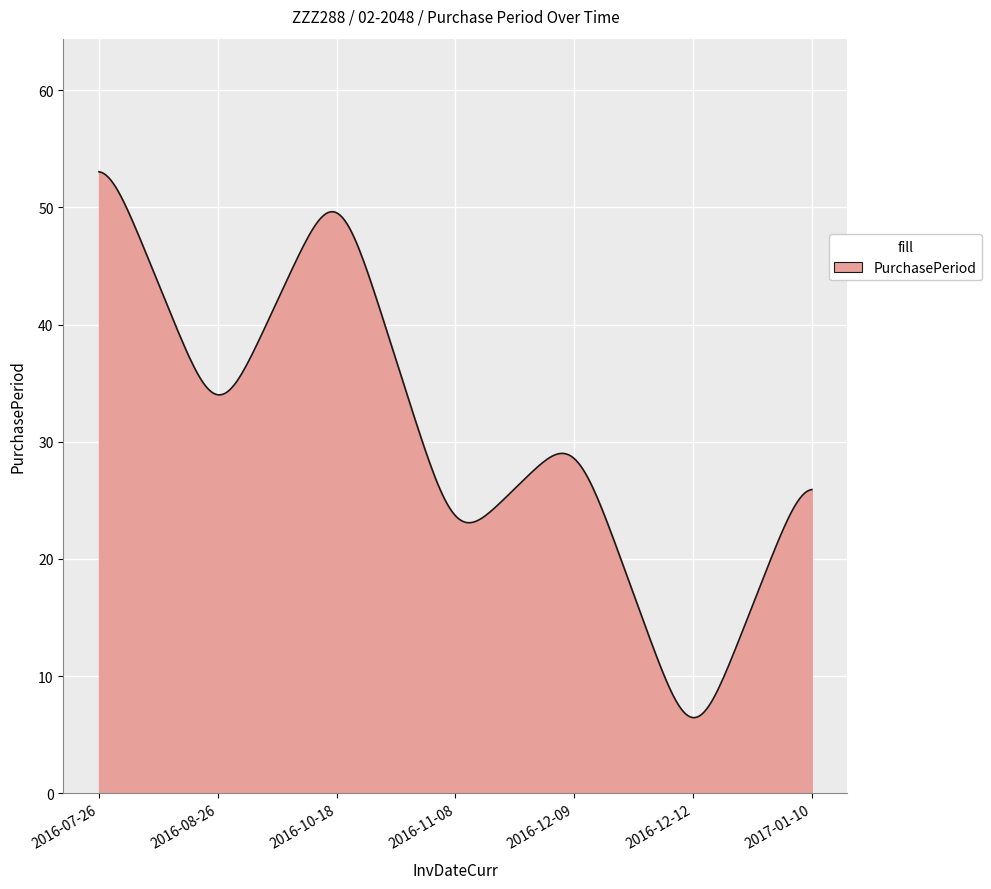

What is the difference between the maximum and minimum values?

46.6